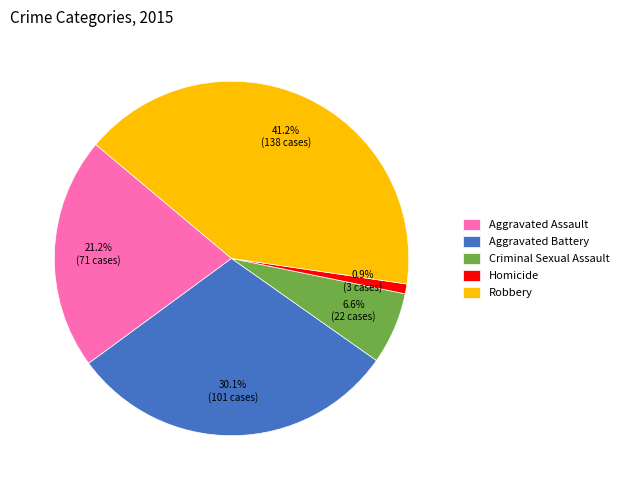

To the nearest percent, what portion does Robbery represent?

41%